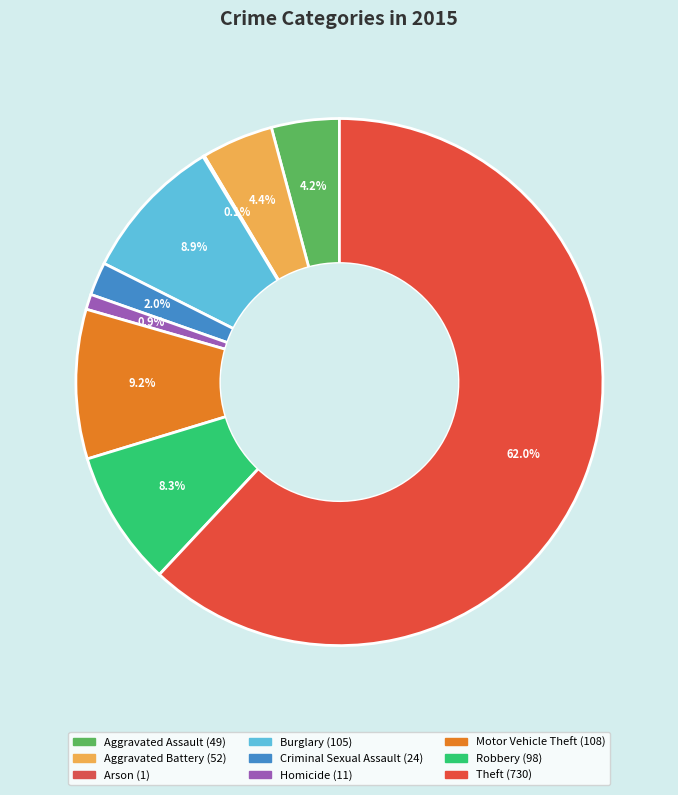

To the nearest percent, what is the difference between the Motor Vehicle Theft and Robbery slice percentages?

1%